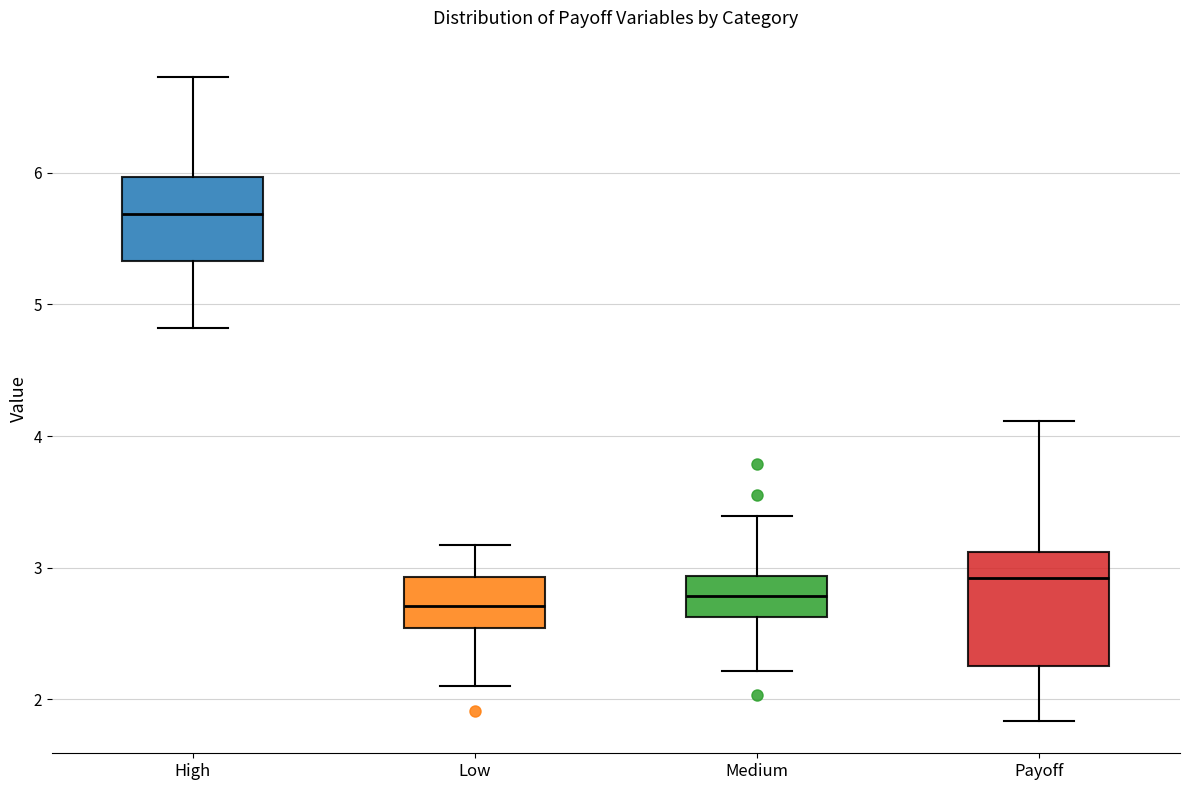

Reading left to right, read every box against the y-axis: the position of its median line, the range the box covers, and the ends of its whiskers. The values are not printed on the chart, so give them approximately, as read against the axis.

High: median 5.7, box 5.3 to 6.0, whiskers 4.8 to 6.7
Low: median 2.7, box 2.5 to 2.9, whiskers 2.1 to 3.2
Medium: median 2.8, box 2.6 to 2.9, whiskers 2.2 to 3.4
Payoff: median 2.9, box 2.3 to 3.1, whiskers 1.8 to 4.1